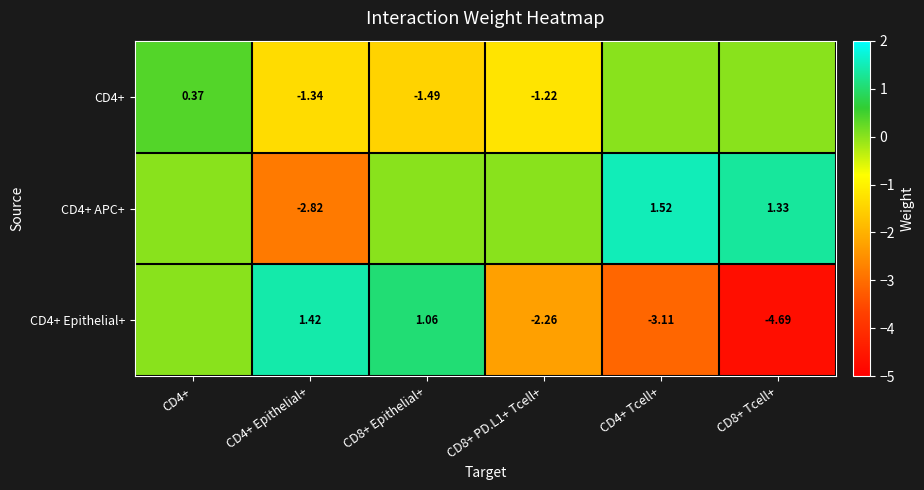

What is the difference between the CD4+ APC+ values at CD4+ Epithelial+ and CD8+ Tcell+?

4.1